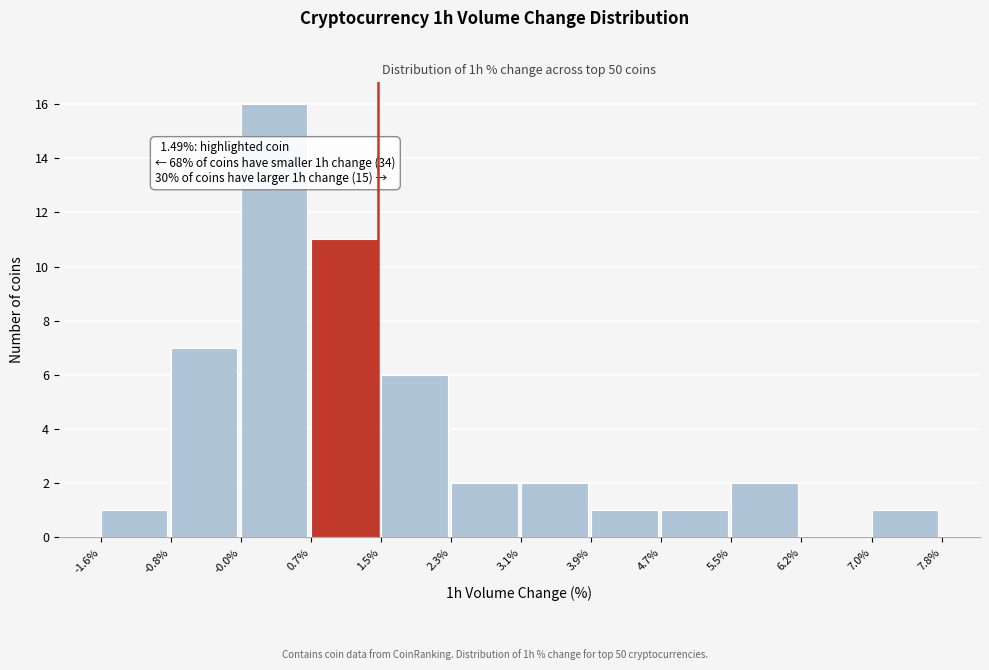

Which range on the x-axis has the tallest bar?

-0.0% to 0.7%